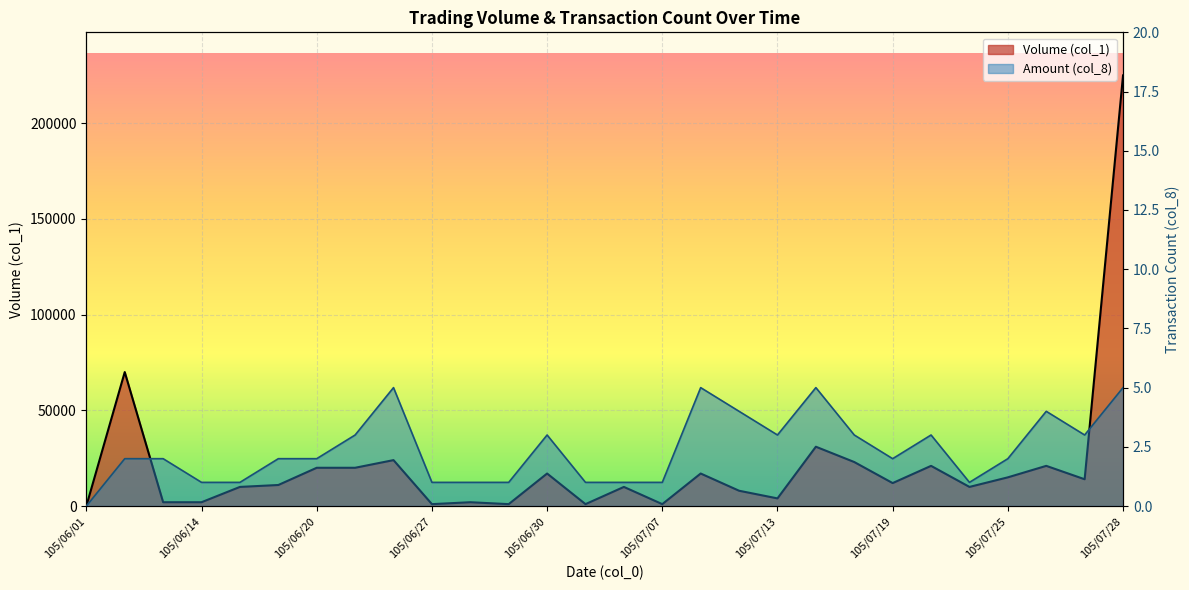

Which category has the highest value across all series?

105/07/28